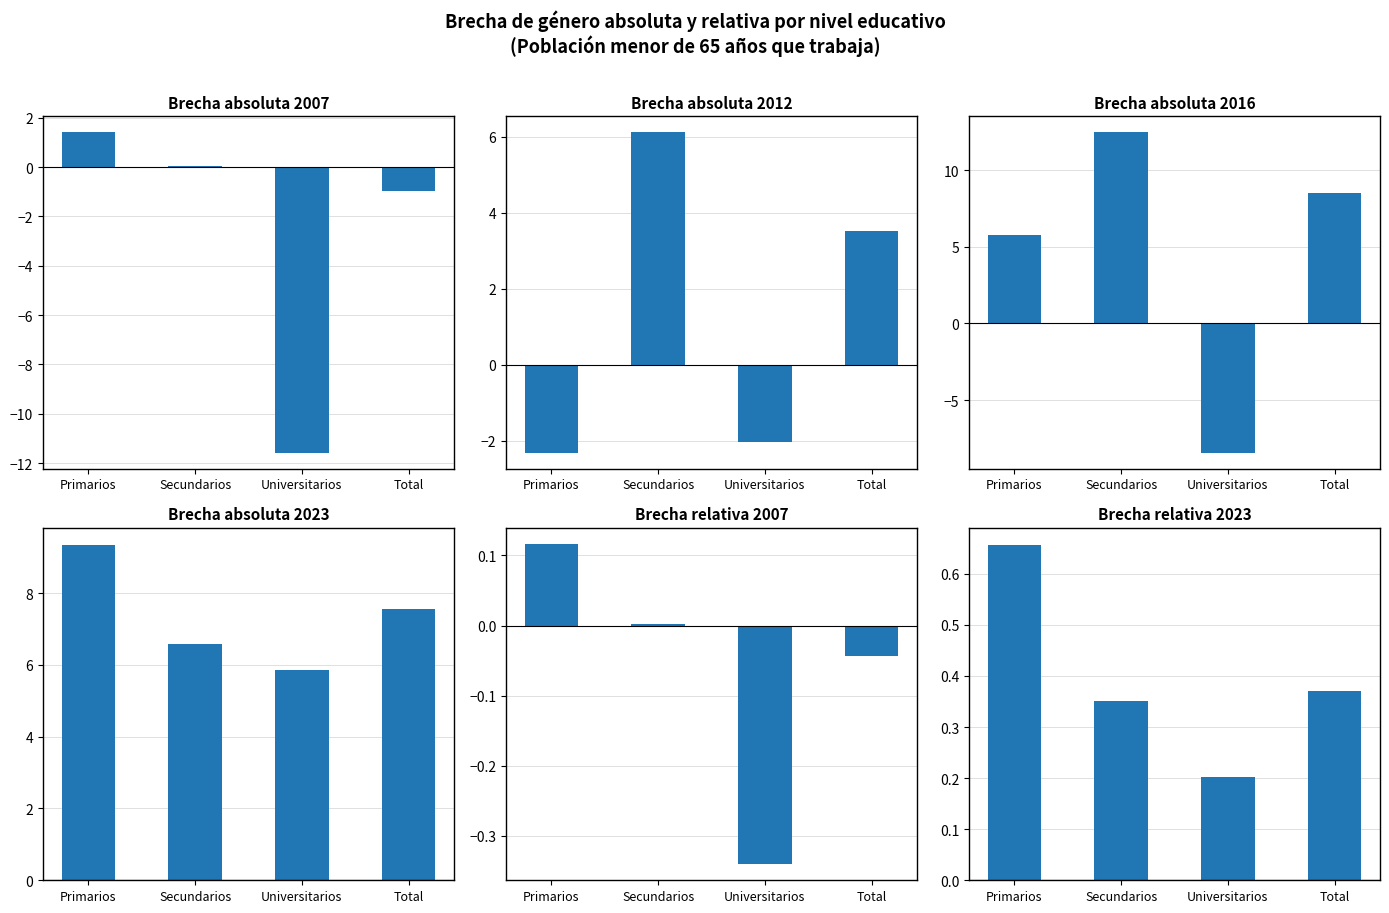

At which label does Relativa 2007 reach its minimum?

Universitarios